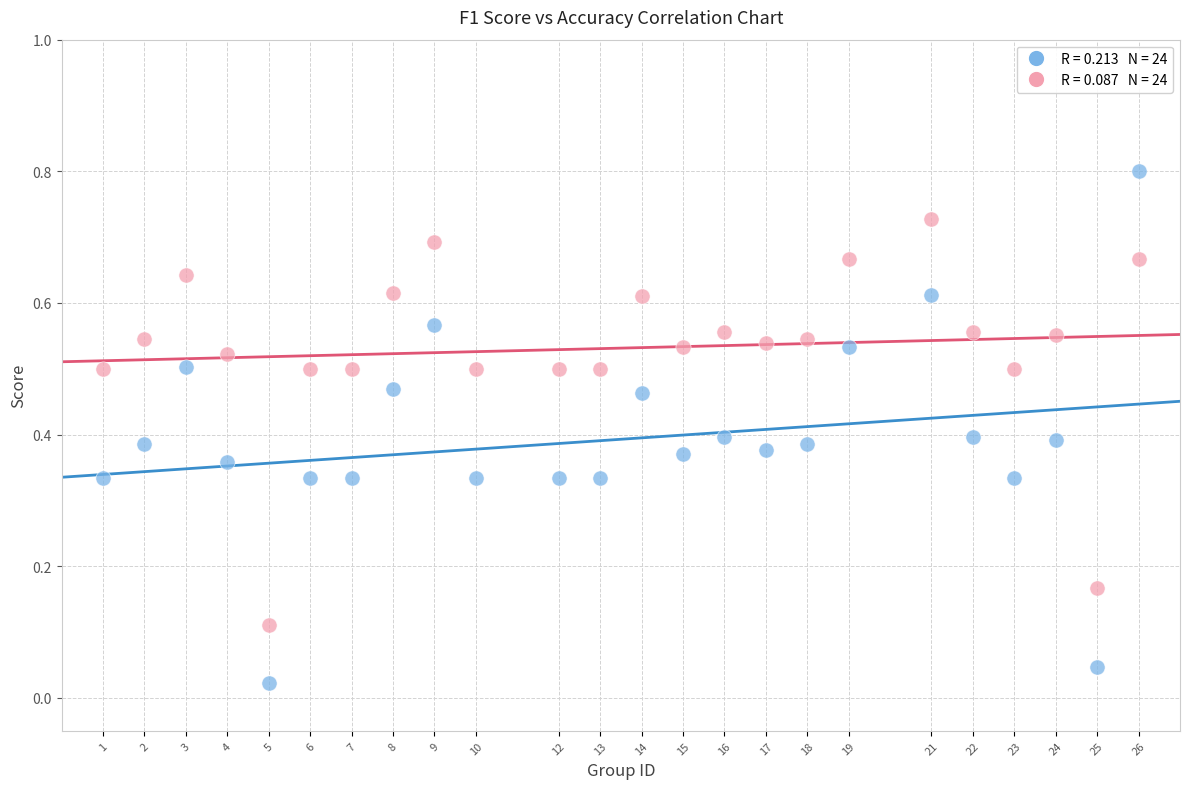

Across all data points, what is the range of Y values (max minus min)?

0.8